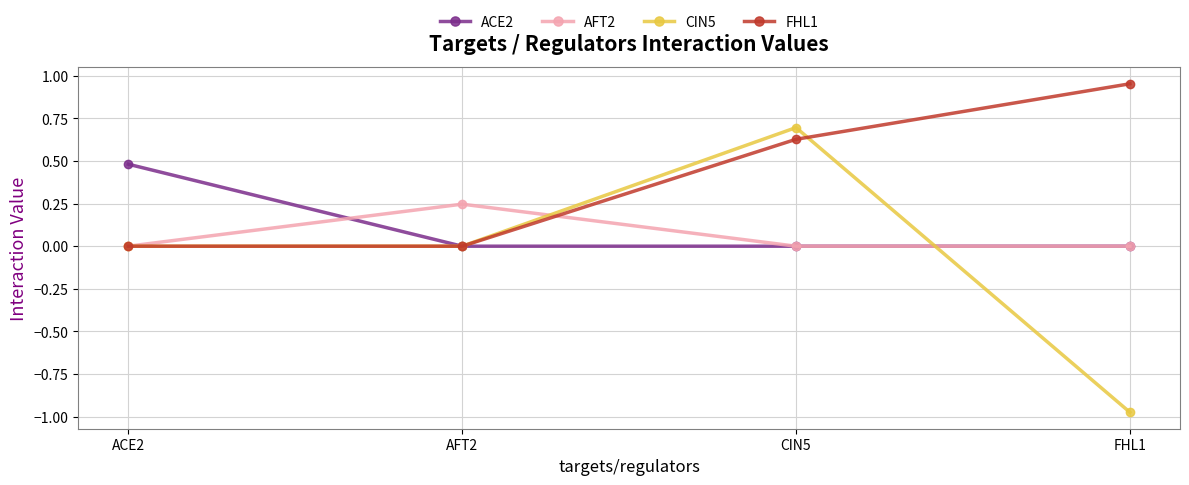

True or false: AFT2 has more than 0 interior local peaks.

True